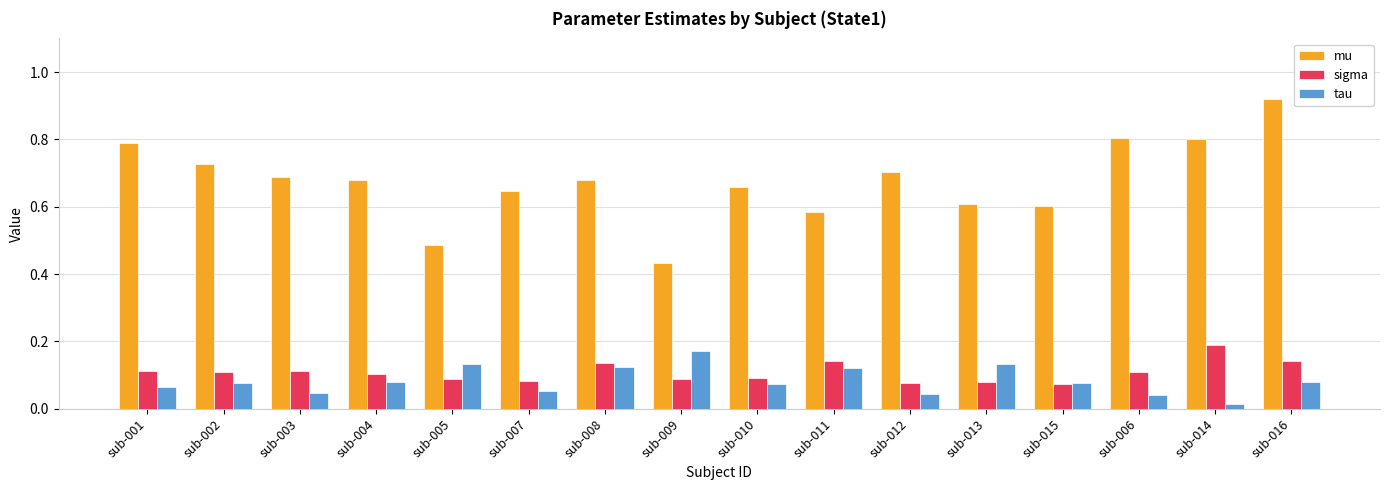

What is the sum of all tau values?

1.3